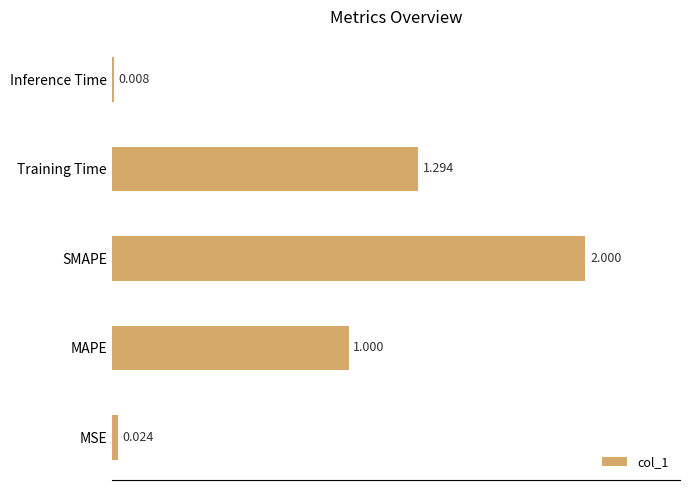

Where is the data nearest to the value 1?

MAPE